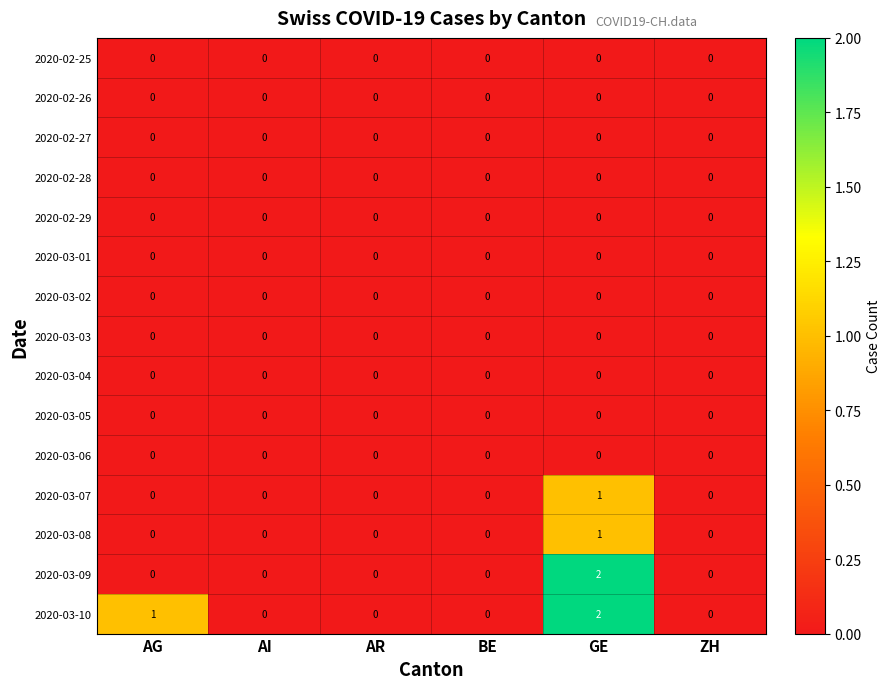

Is the value of 2020-03-10 at AG greater than the value of 2020-03-06 at AI?

Yes